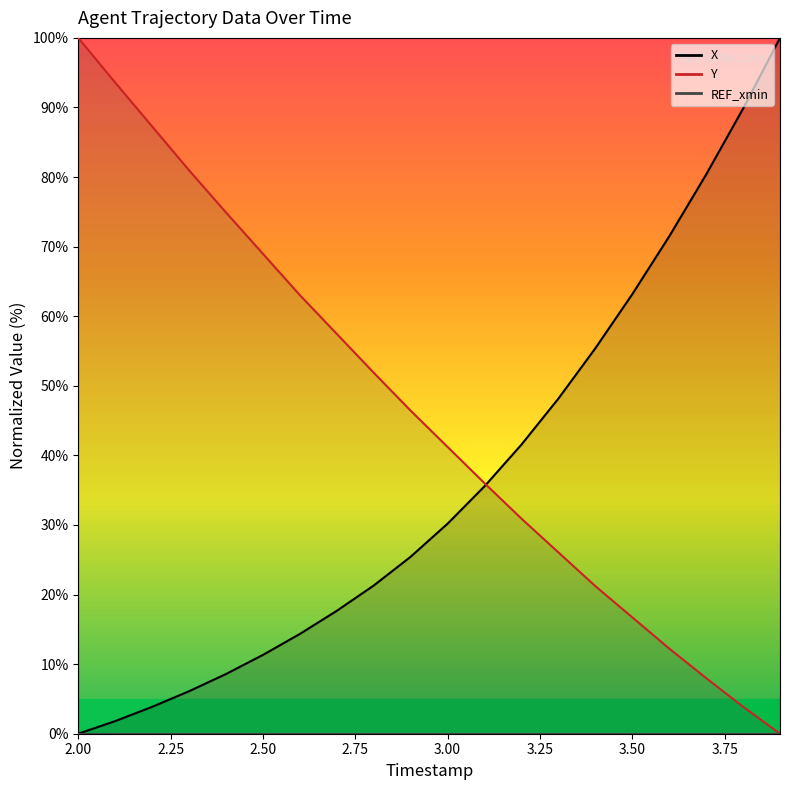

Count the number of categories in the chart.

20